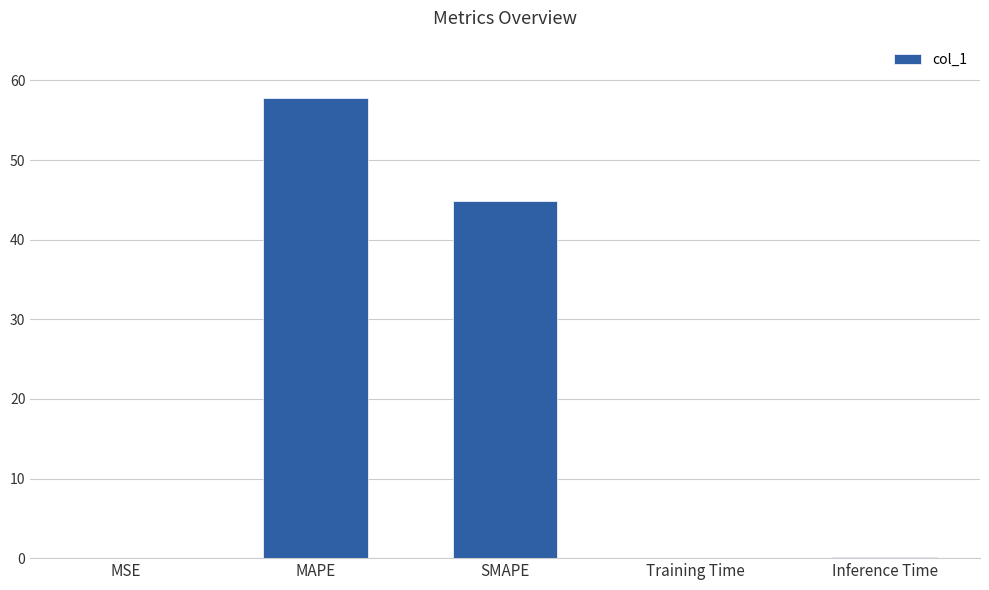

True or false: the data shows 26.5 at SMAPE.

False